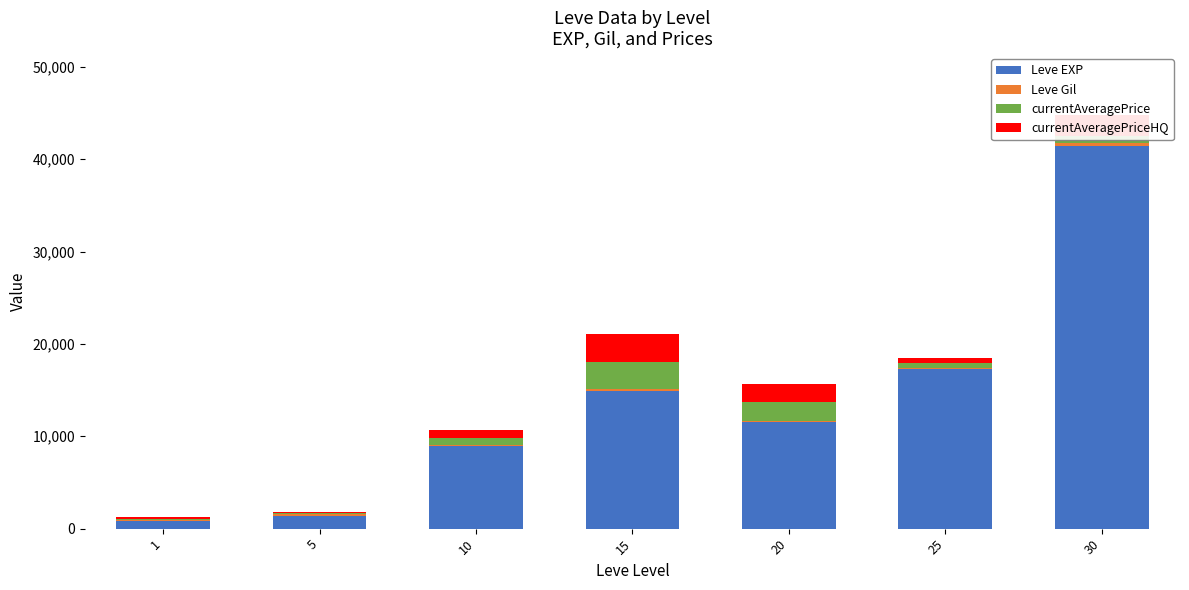

At which category is the sum across all series the highest?

30